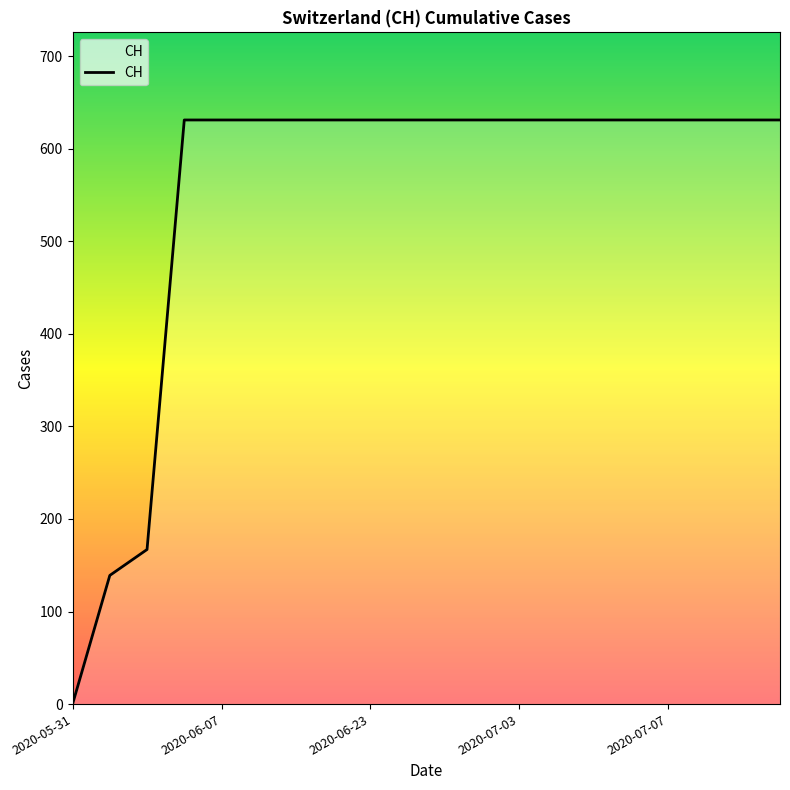

What is the difference between the maximum and minimum values?

631